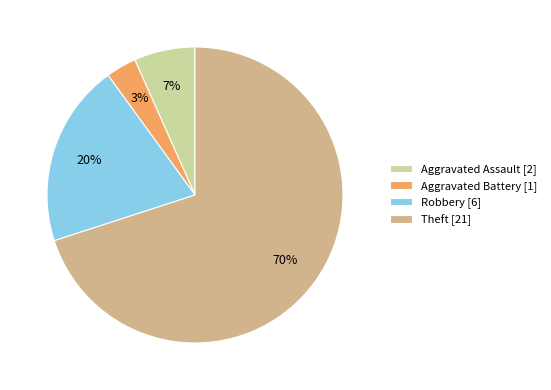

How many slices are in this pie chart?

4